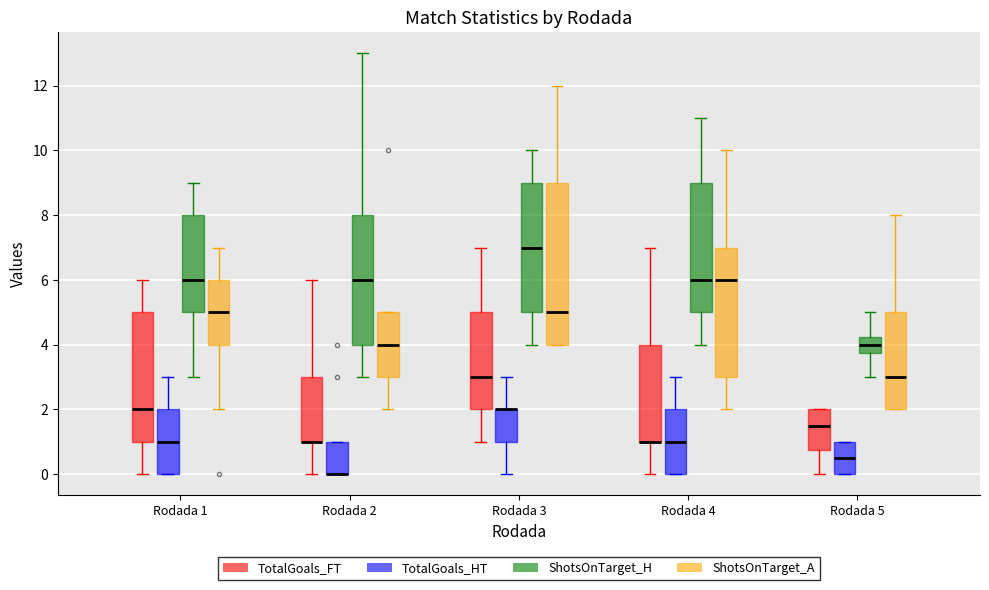

Comparing the boxes themselves (not the whiskers), which one is the tallest?

Rodada 3 (ShotsOnTarget_A)